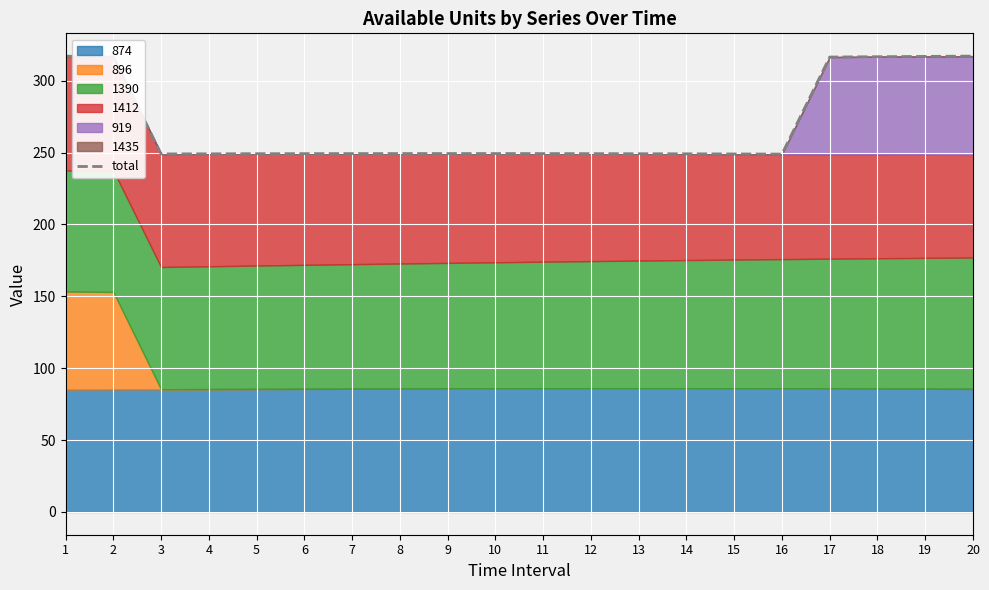

Reading left to right, extract all data points from this chart.

317.1	316.8	249.1	249.2	249.2	249.3	249.3	249.3	249.3	249.3	249.3	249.3	249.2	249.2	249.1	249.0	316.5	316.7	316.9	317.1